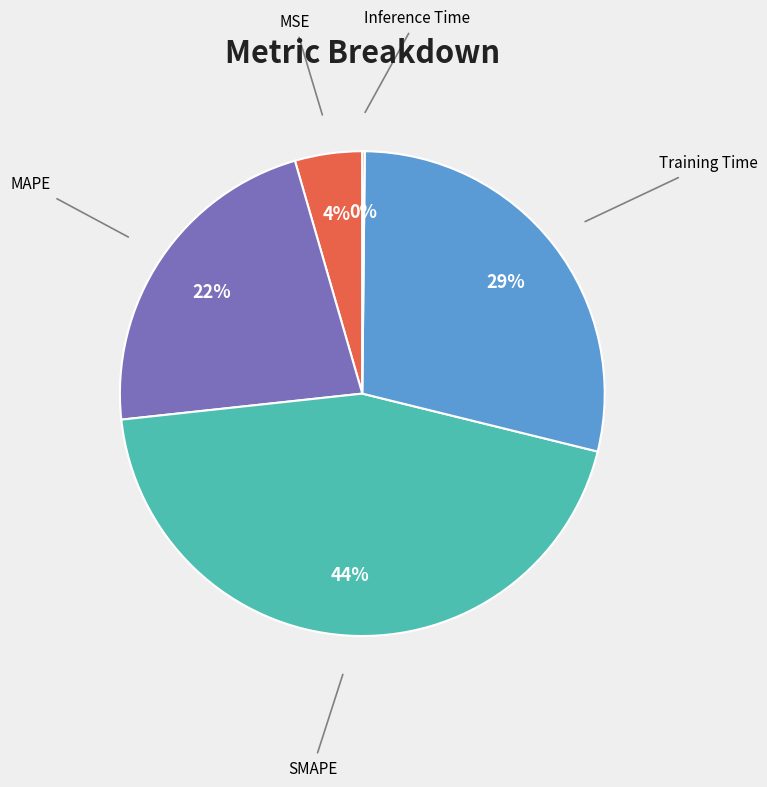

What is the largest slice in the pie chart?

SMAPE